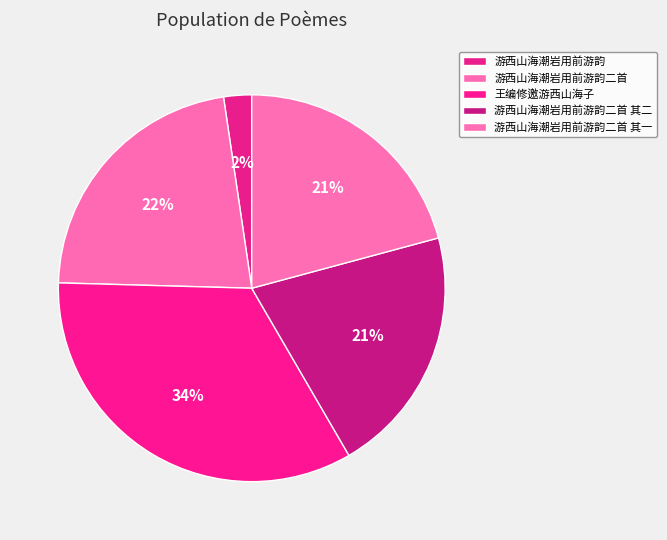

Which slice is the largest?

王编修邀游西山海子